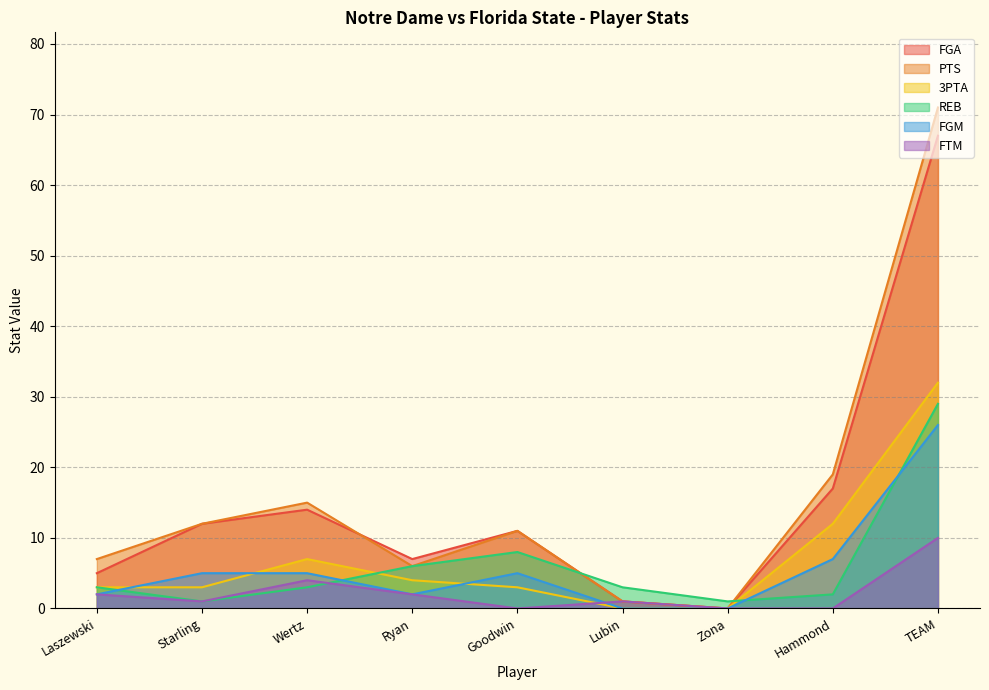

At which category is the sum across all series the highest?

TEAM